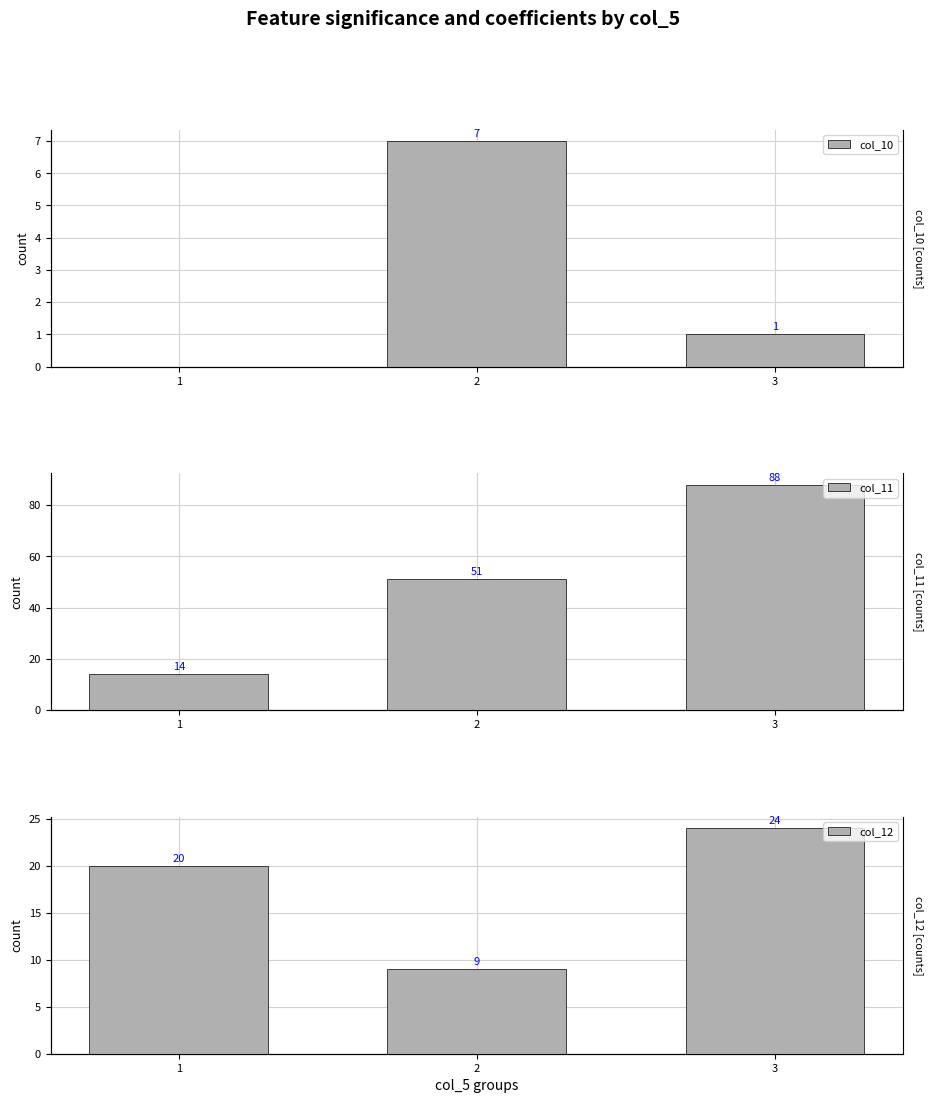

Which series has the largest total across all categories?

col_11